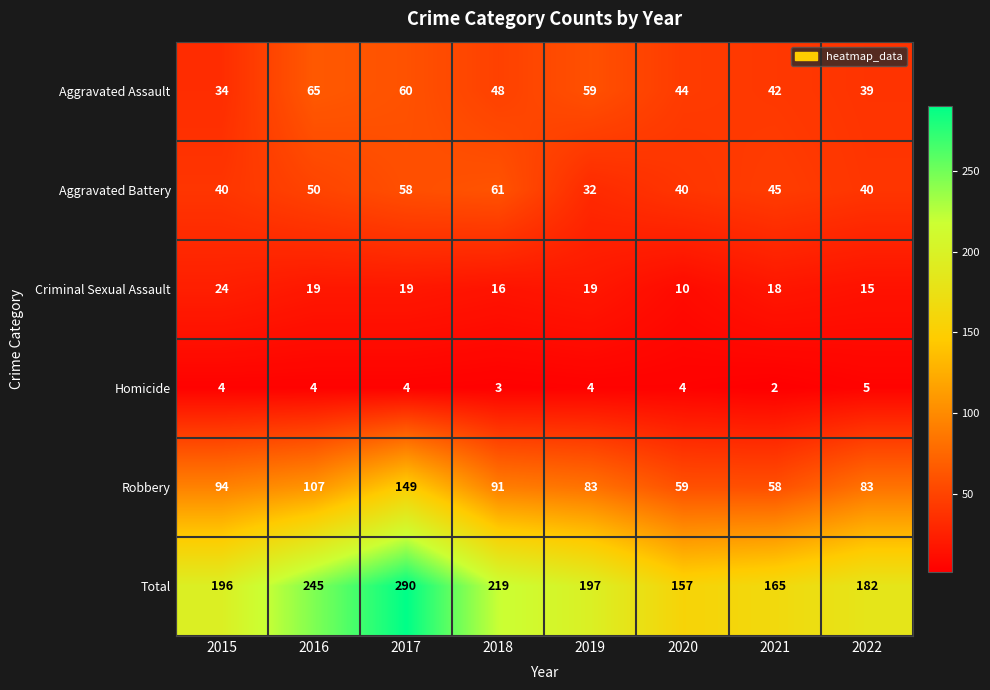

List the series in order of their peak value, highest first.

Total, Robbery, Aggravated Assault, Aggravated Battery, Criminal Sexual Assault, Homicide